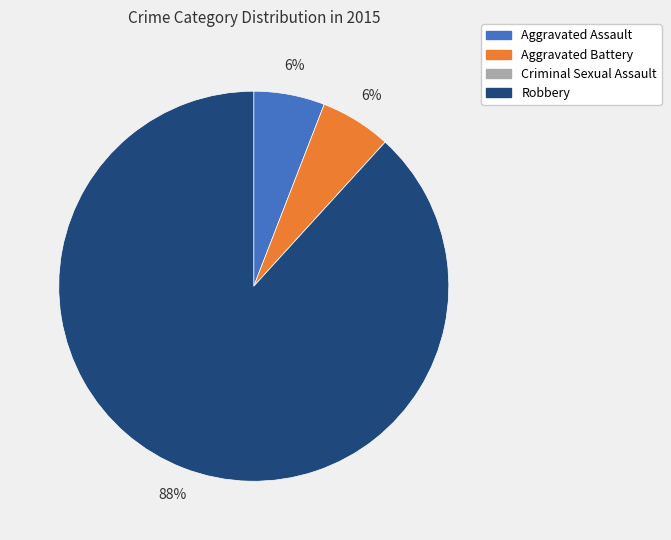

Approximately how many times larger is the value at Aggravated Battery compared to Aggravated Assault?

1.0